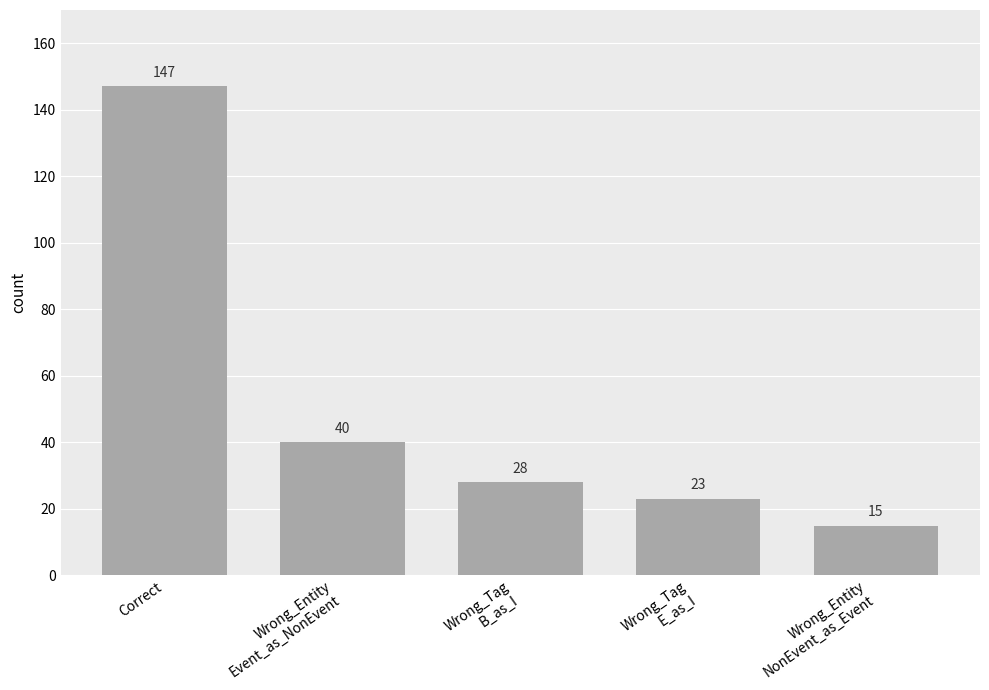

True or false: the data shows 24 at Wrong_Entity
Event_as_NonEvent.

False